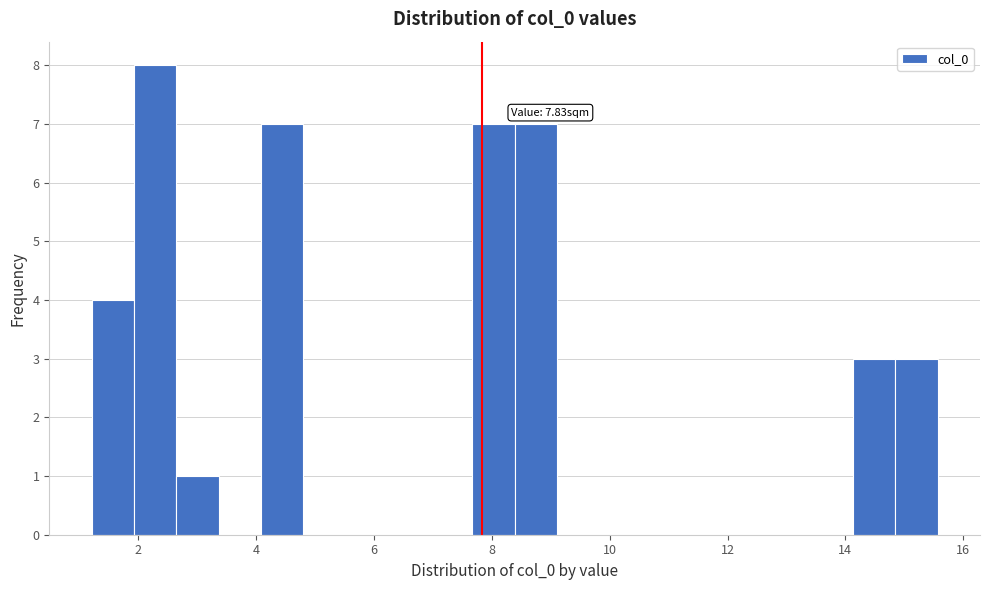

Read against the x-axis, roughly where is the centre of the tallest bar?

2.2